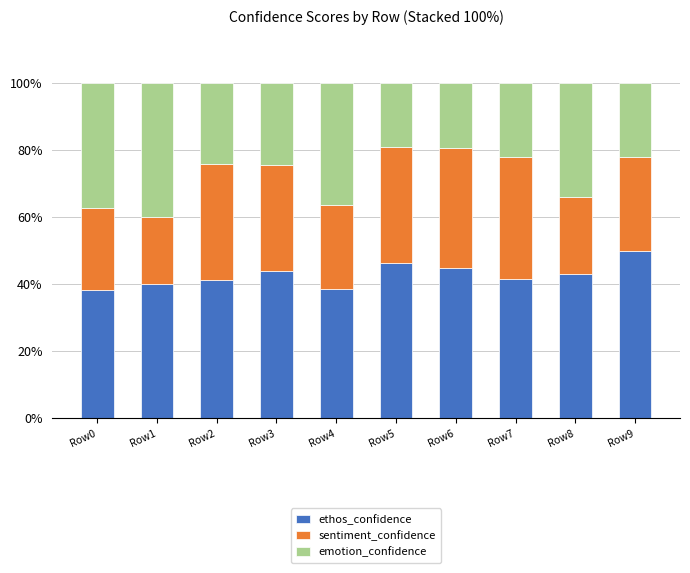

At which category is the sum across all series the highest?

Row5